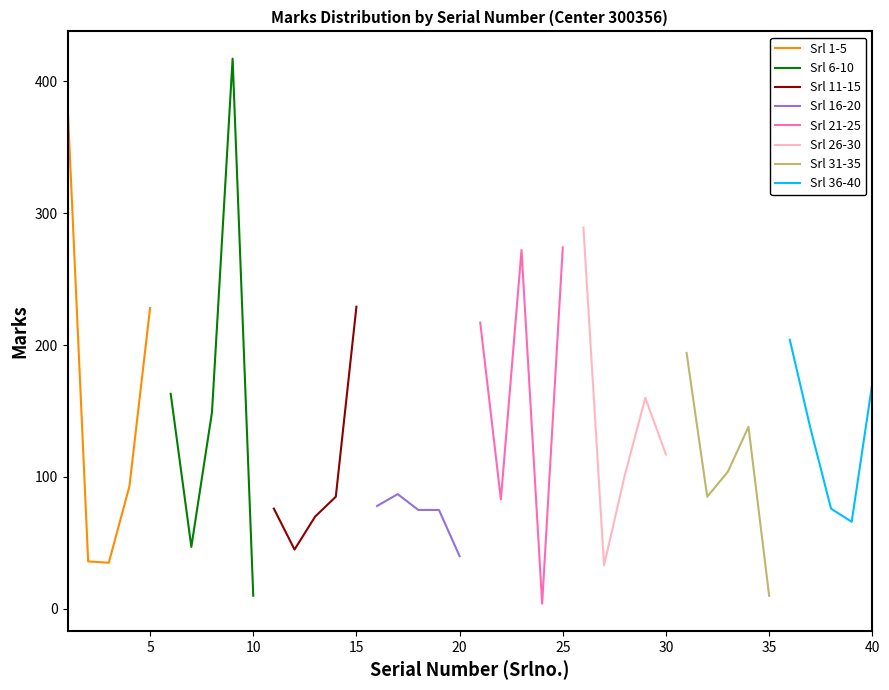

What is the value of the Srl 21-40 point at the 18th from the left?

76